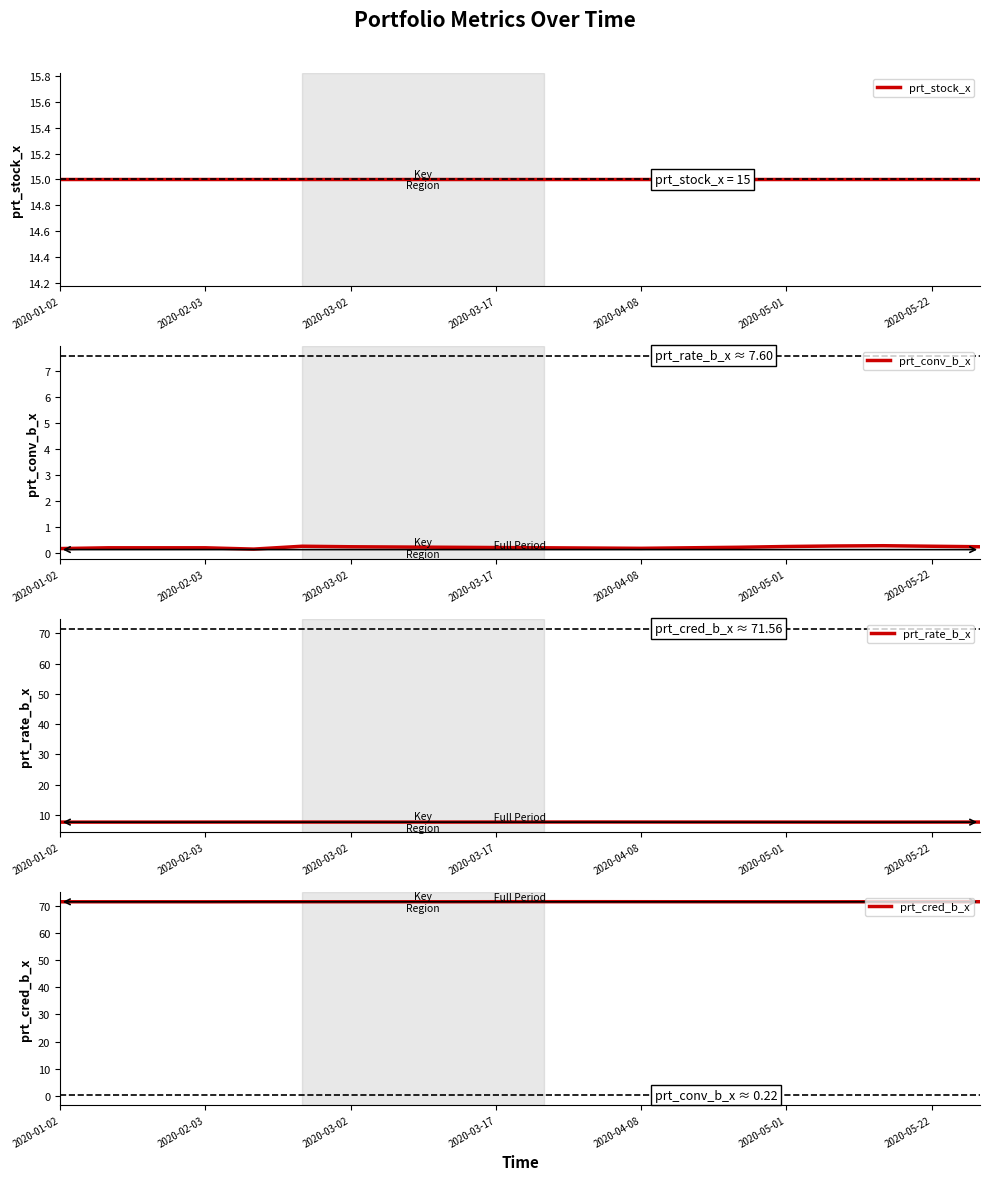

Reading right to left, what are all the values shown in this chart?

prt_stock_x: 15.0	15.0	15.0	15.0	15.0	15.0	15.0	15.0	15.0	15.0	15.0	15.0	15.0	15.0	15.0	15.0	15.0	15.0	15.0	15.0
prt_conv_b_x: 0.2	0.3	0.3	0.3	0.2	0.2	0.2	0.2	0.2	0.2	0.2	0.2	0.2	0.2	0.3	0.1	0.2	0.2	0.2	0.2
prt_rate_b_x: 7.6	7.6	7.6	7.6	7.6	7.6	7.6	7.6	7.6	7.6	7.6	7.6	7.6	7.6	7.6	7.6	7.6	7.6	7.6	7.6
prt_cred_b_x: 71.6	71.6	71.5	71.5	71.5	71.5	71.6	71.6	71.6	71.6	71.6	71.6	71.6	71.6	71.6	71.6	71.5	71.5	71.5	71.5